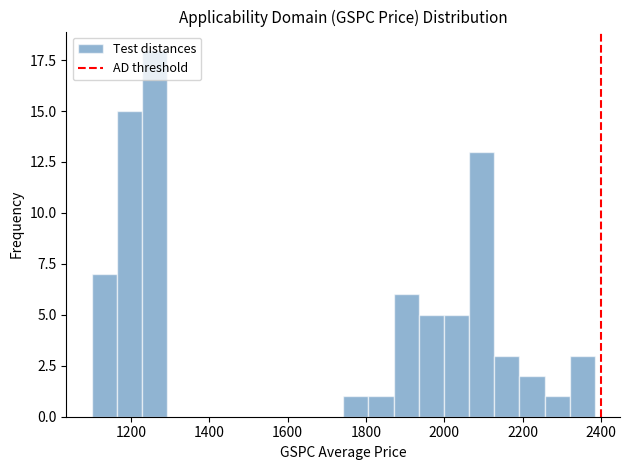

Read against the x-axis, roughly where is the centre of the tallest bar?

1260